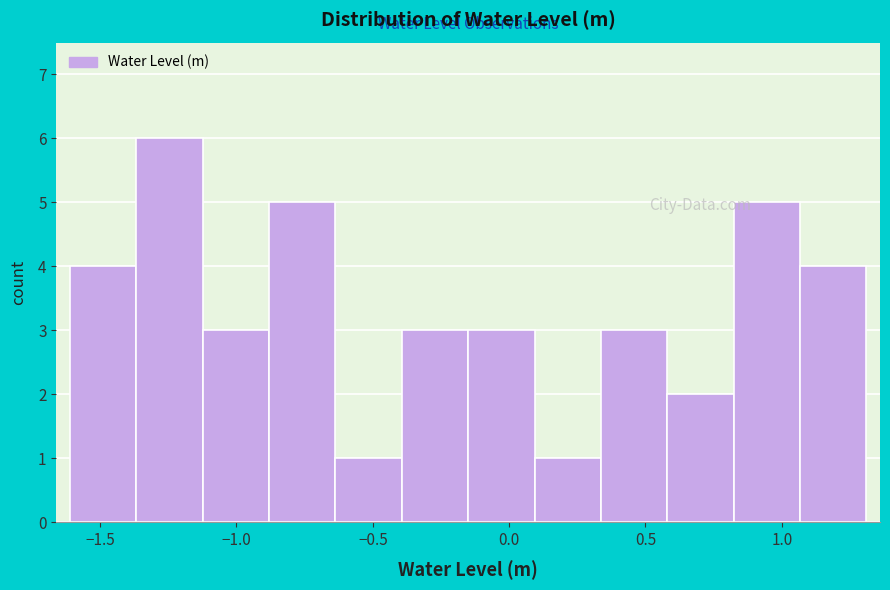

What is the height of the bar covering 0.80 to 1.05 on the x-axis? Neither the bar edges nor the heights are printed on the chart, so give them approximately, as read against the axes.

5